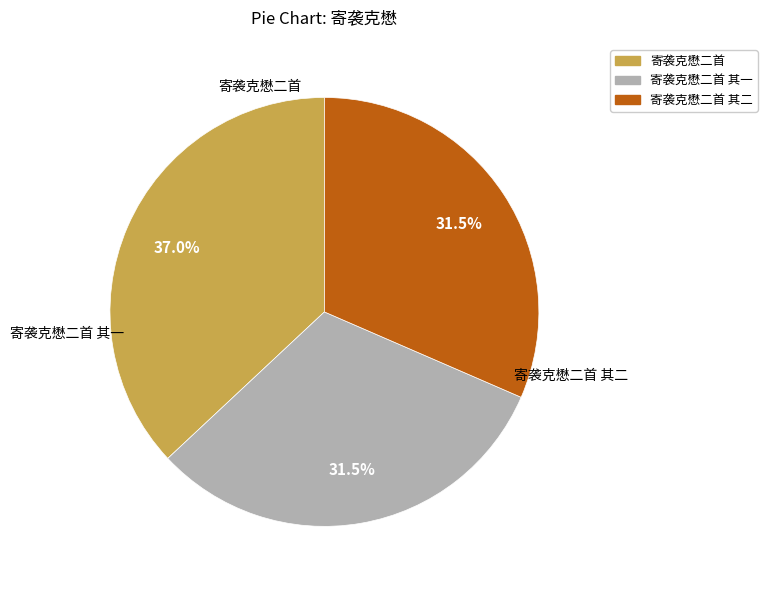

True or false: 寄袭克懋二首 其二 accounts for 21% of the total.

False